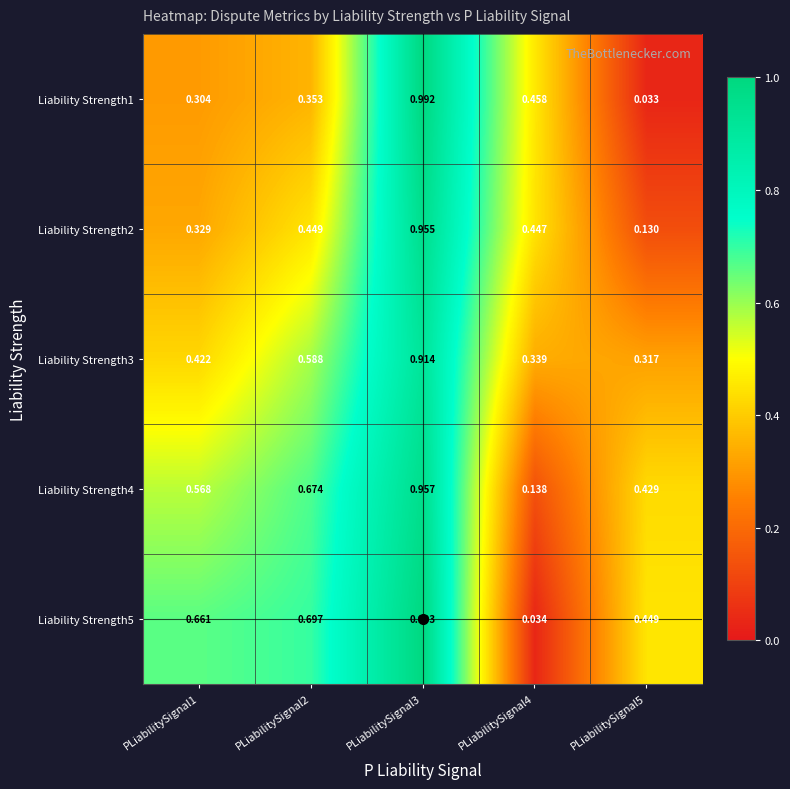

Is the value of Liability Strength4 at PLiabilitySignal3 greater than the value of Liability Strength2 at PLiabilitySignal3?

Yes